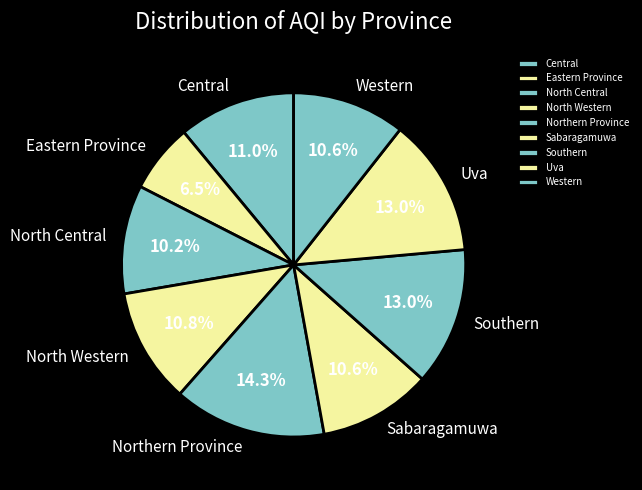

How many slices are in this pie chart?

9